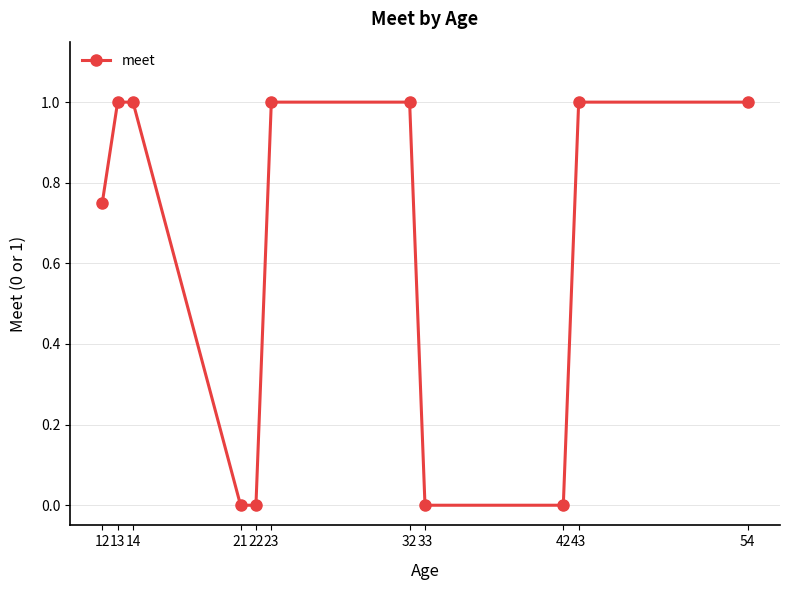

What is the value of the 6th point from the left?

1.0